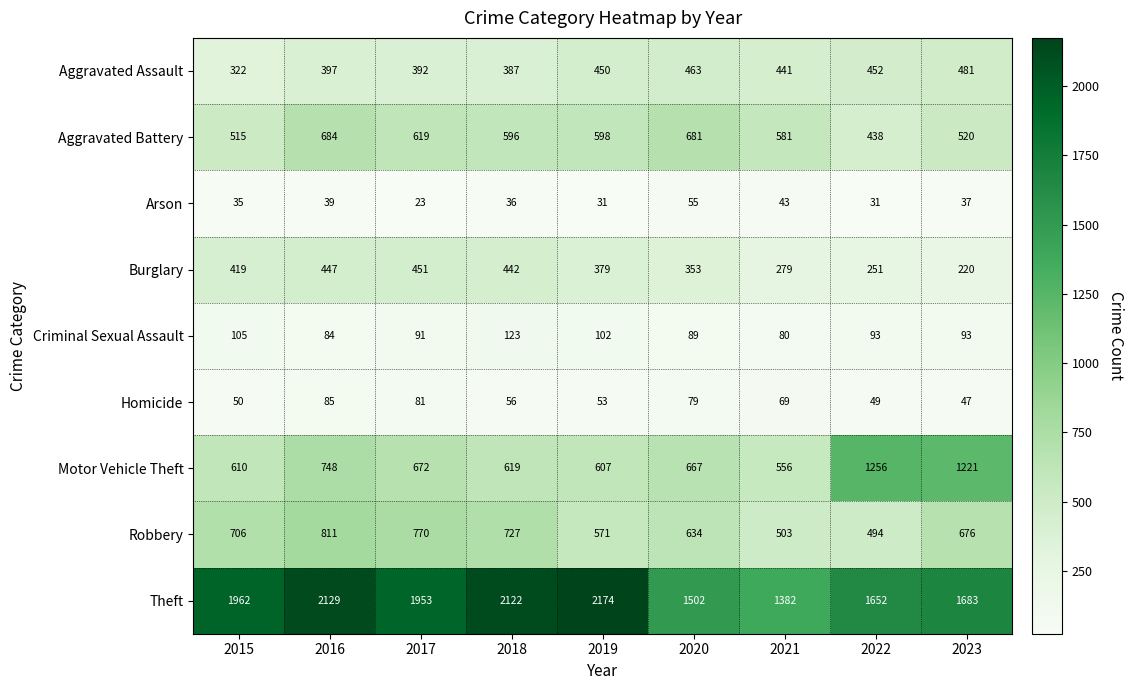

Where does the Aggravated Assault series first go above 441?

2019